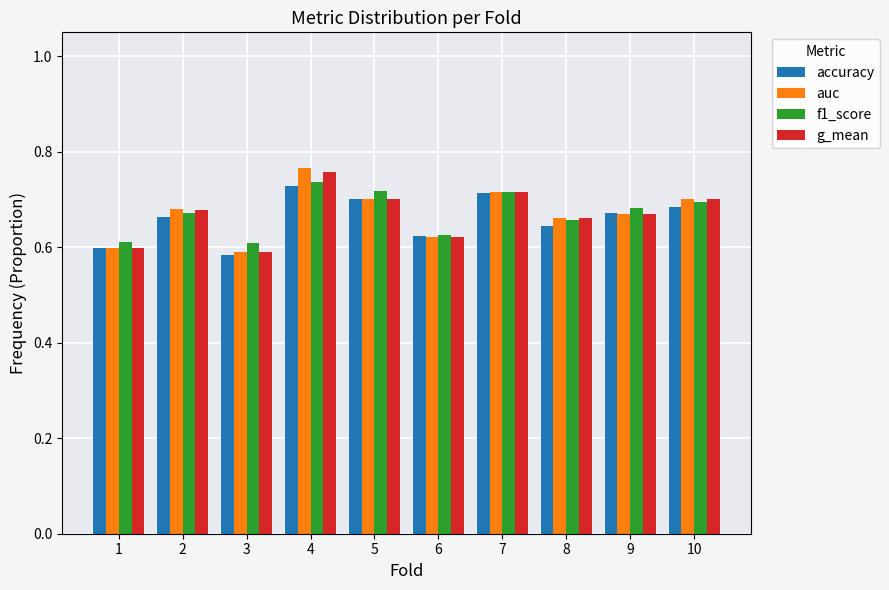

Is it true that auc equals 0.7 at 10?

True